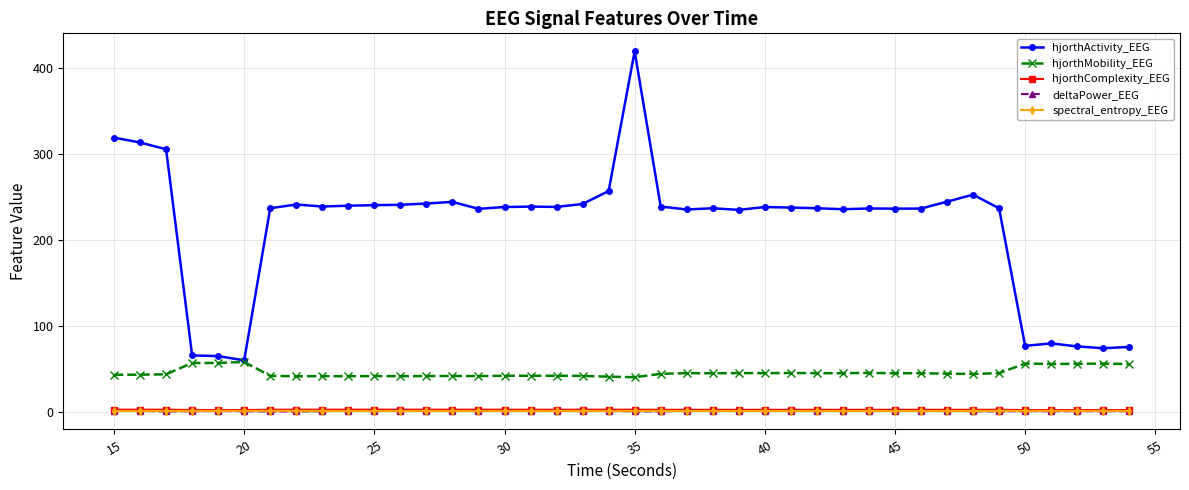

How many lines are shown in the chart?

5